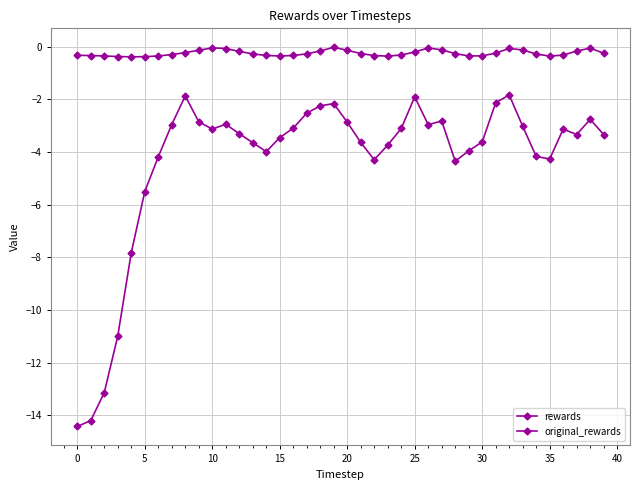

Reading left to right, extract all data points from this chart.

rewards: -14.4	-14.2	-13.1	-11.0	-7.8	-5.5	-4.2	-3.0	-1.9	-2.9	-3.1	-3.0	-3.3	-3.7	-4.0	-3.5	-3.1	-2.5	-2.2	-2.2	-2.9	-3.6	-4.3	-3.7	-3.1	-1.9	-3.0	-2.8	-4.4	-4.0	-3.6	-2.1	-1.8	-3.0	-4.2	-4.3	-3.1	-3.3	-2.8	-3.3
original_rewards: -0.3	-0.3	-0.4	-0.4	-0.4	-0.4	-0.4	-0.3	-0.2	-0.1	-0.0	-0.1	-0.2	-0.3	-0.3	-0.4	-0.3	-0.3	-0.2	-0.0	-0.1	-0.3	-0.3	-0.4	-0.3	-0.2	-0.1	-0.1	-0.3	-0.4	-0.4	-0.2	-0.1	-0.1	-0.3	-0.4	-0.3	-0.2	-0.1	-0.3